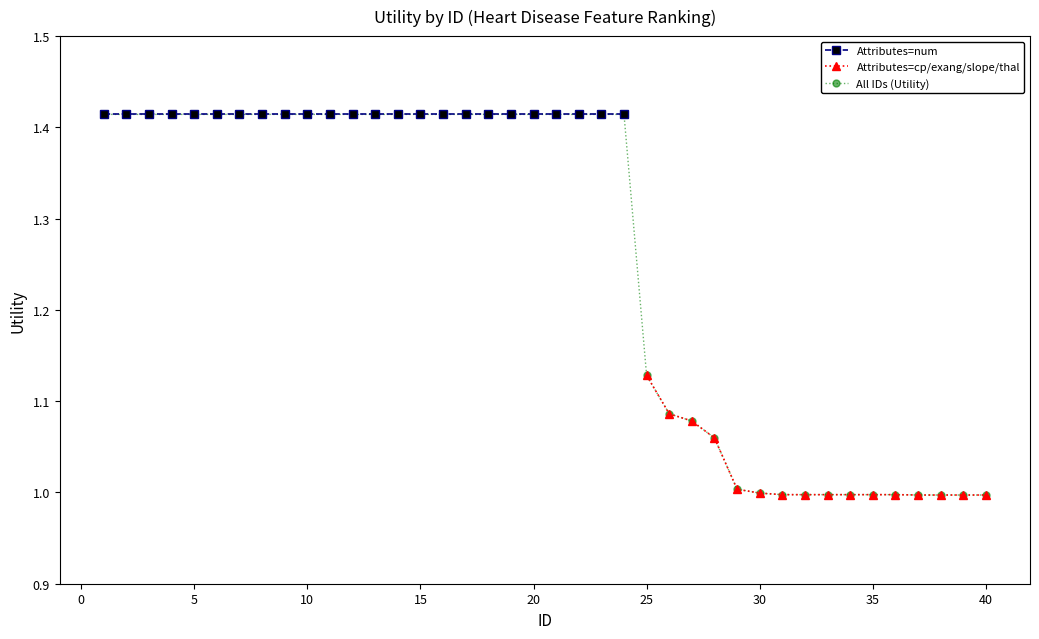

True or false: Attributes=cp/exang/slope and Attributes=num intersect in this chart.

False